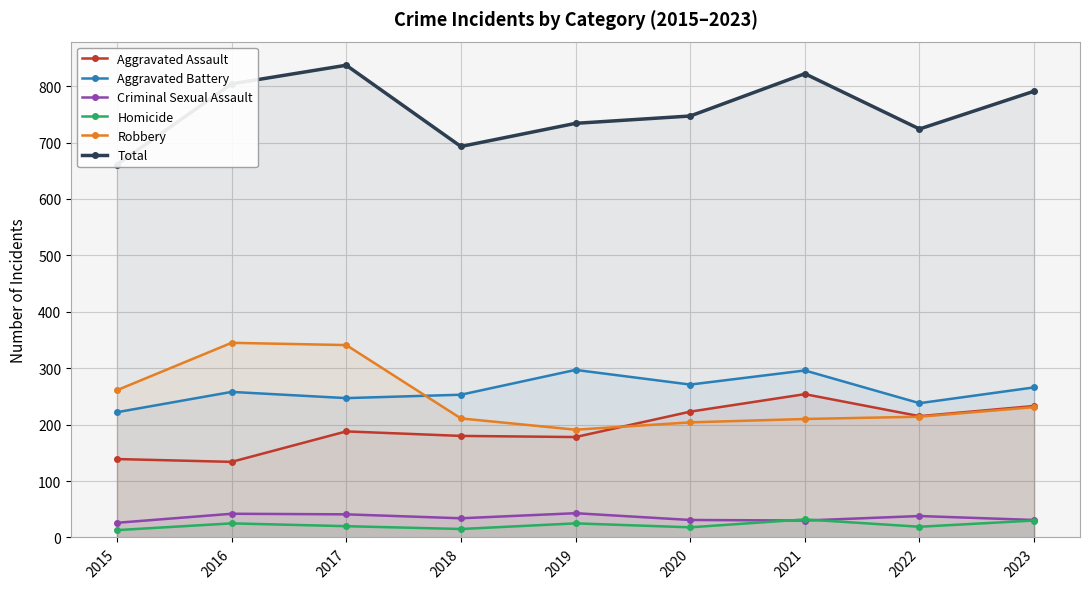

What is the total value across all series at 2019?

1468